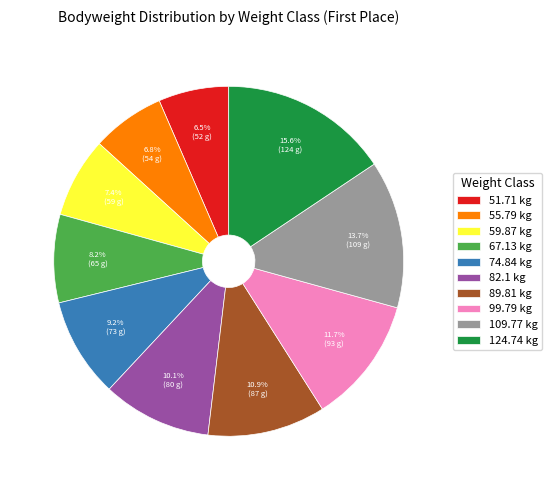

To the nearest percent, what portion does 55.79 represent?

7%